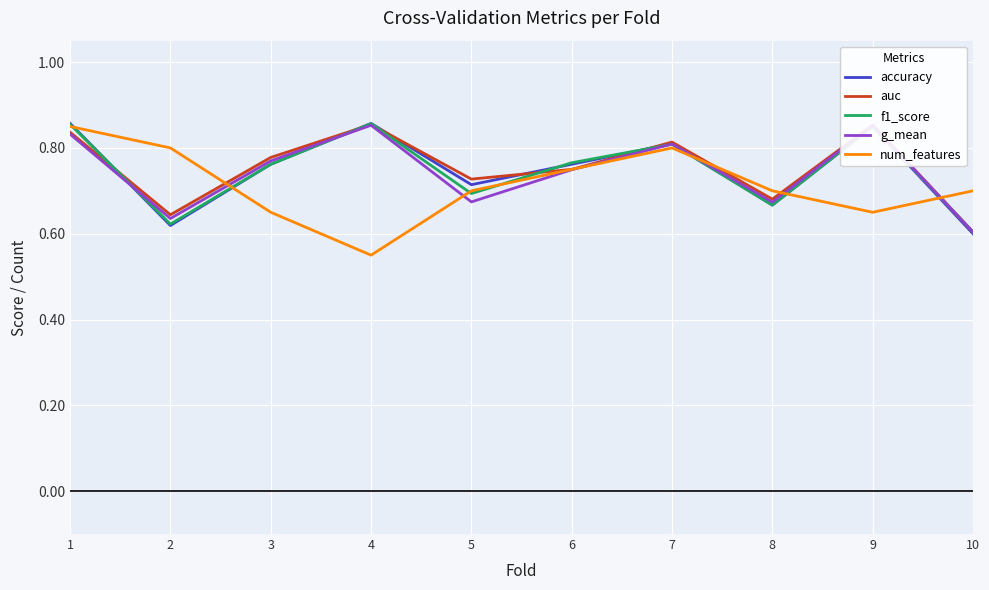

What is the sum of the g_mean values at 10 and 2?

1.2